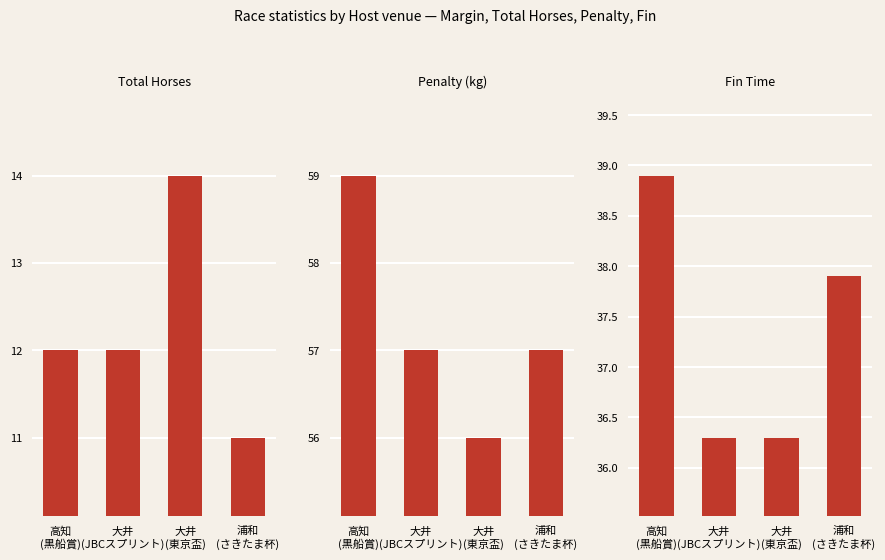

At how many categories does at least one series exceed 26?

4